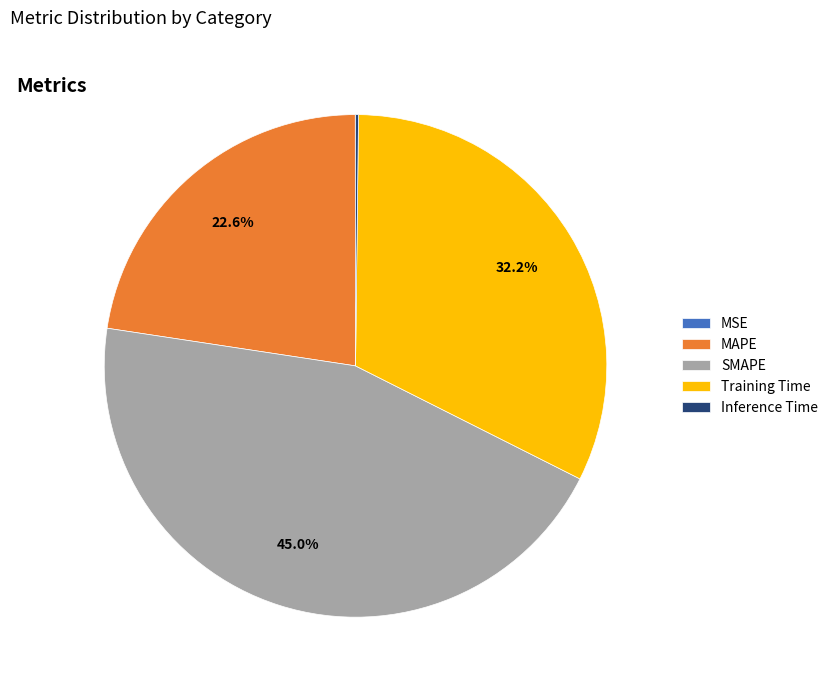

Which has a higher value, MAPE or Training Time?

Training Time